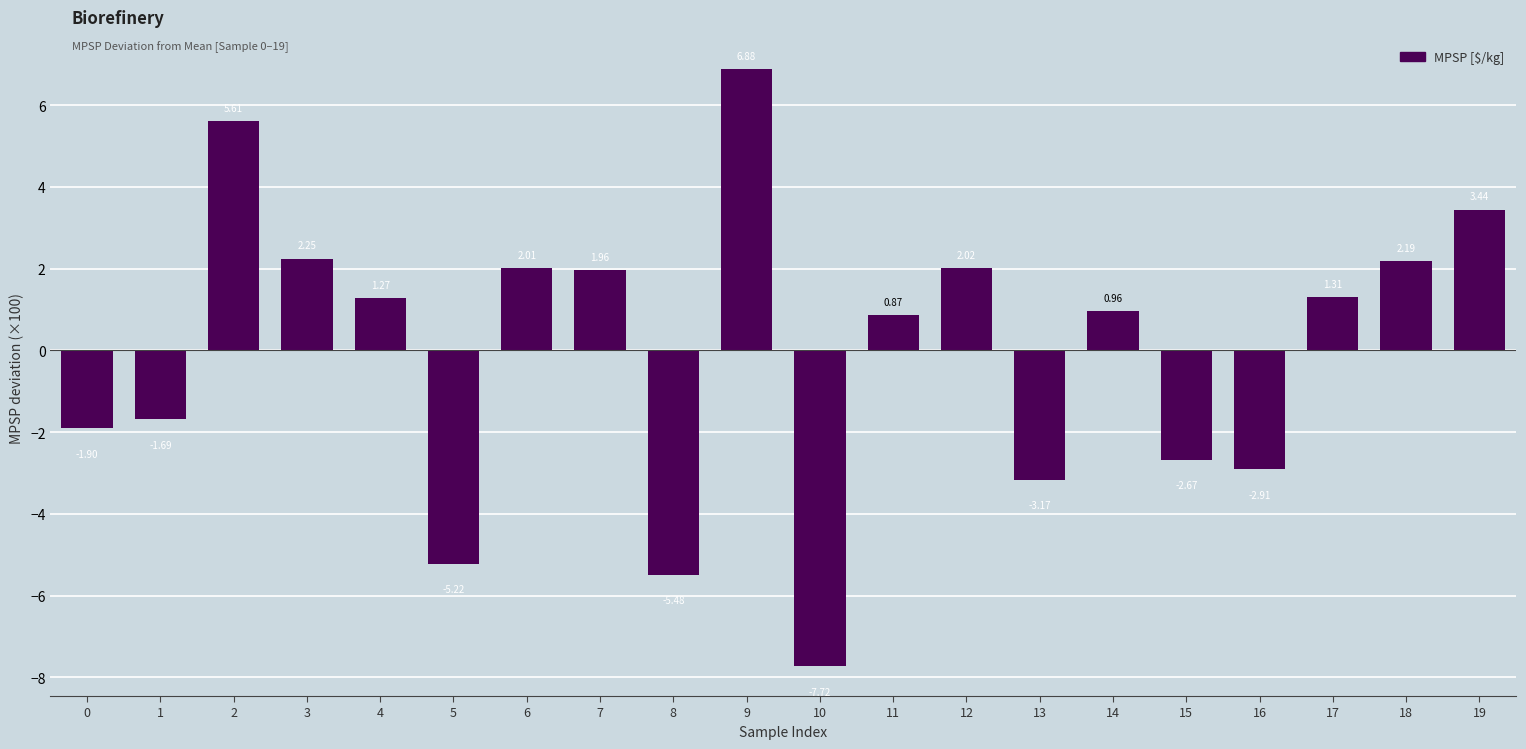

What is the difference between the maximum and minimum values?

14.6